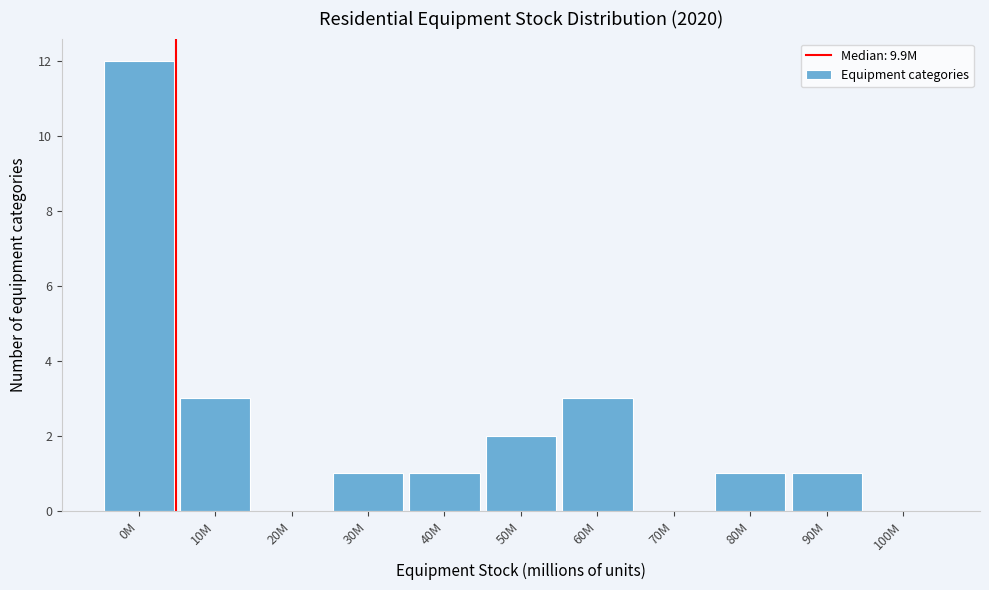

Reading right to left, transcribe all the data shown in this chart.

100M=0	90M=1	80M=1	70M=0	60M=3	50M=2	40M=1	30M=1	20M=0	10M=3	0M=12